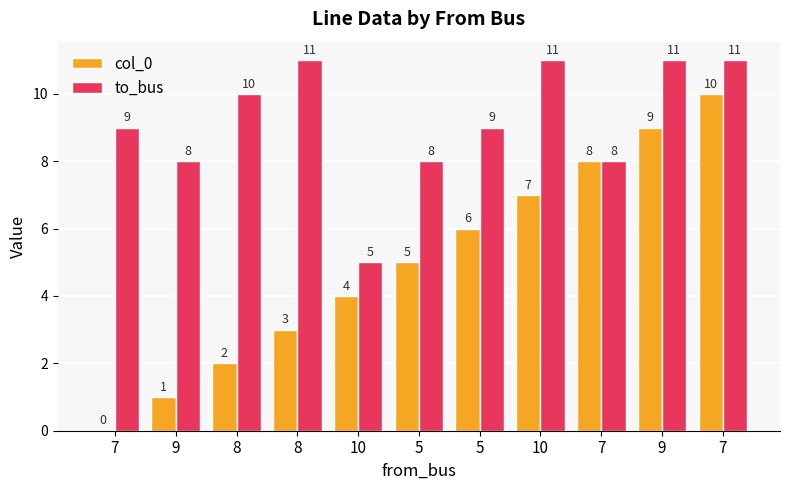

Reading left to right, list all the values displayed in this chart.

col_0: 7=0	9=1	8=2	8=3	10=4	5=5	5=6	10=7	7=8	9=9	7=10
to_bus: 7=9	9=8	8=10	8=11	10=5	5=8	5=9	10=11	7=8	9=11	7=11